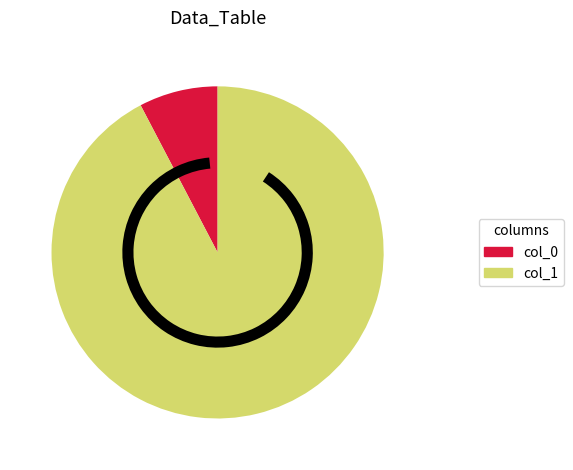

How many slices are in this pie chart?

2